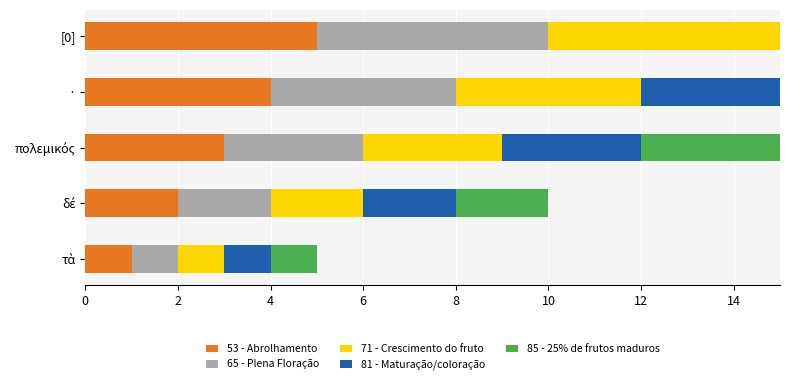

What value does the 65 - Plena Floração series have at [0]?

5